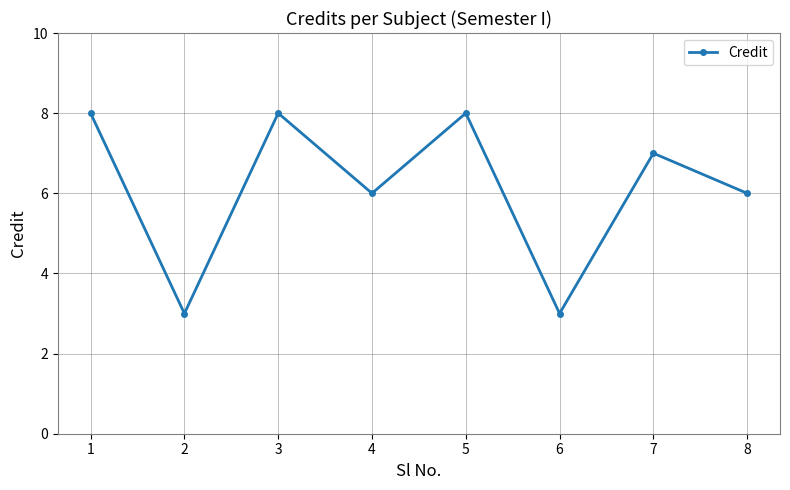

What is the ratio of the value at 1 to the value at 8?

1.3